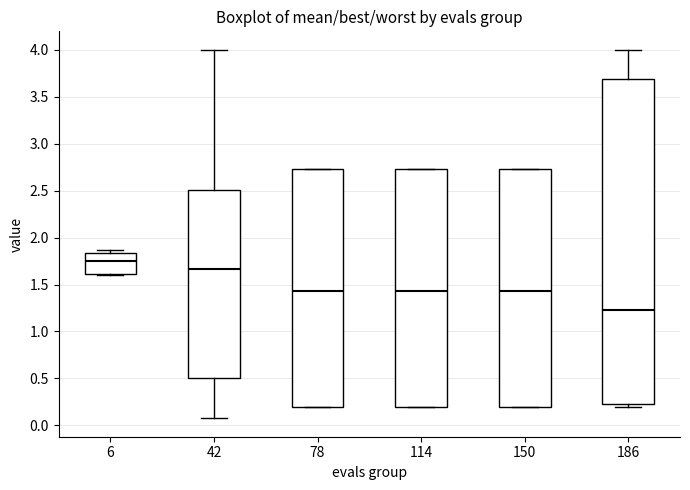

Reading left to right, transcribe this box plot: for each box, give where its median line is, the range the box spans, and where its two whiskers end, as read against the y-axis. The values are not printed on the chart, so give them approximately, as read against the axis.

6: median 1.75, box 1.60 to 1.85, whiskers 1.60 to 1.85 (just above the box's upper edge)
42: median 1.65, box 0.50 to 2.50, whiskers 0.10 to 4.00
78: median 1.45, box 0.20 to 2.75, whiskers 0.20 to 2.75
114: median 1.45, box 0.20 to 2.75, whiskers 0.20 to 2.75
150: median 1.45, box 0.20 to 2.75, whiskers 0.20 to 2.75
186: median 1.25, box 0.25 to 3.70, whiskers 0.20 to 4.00